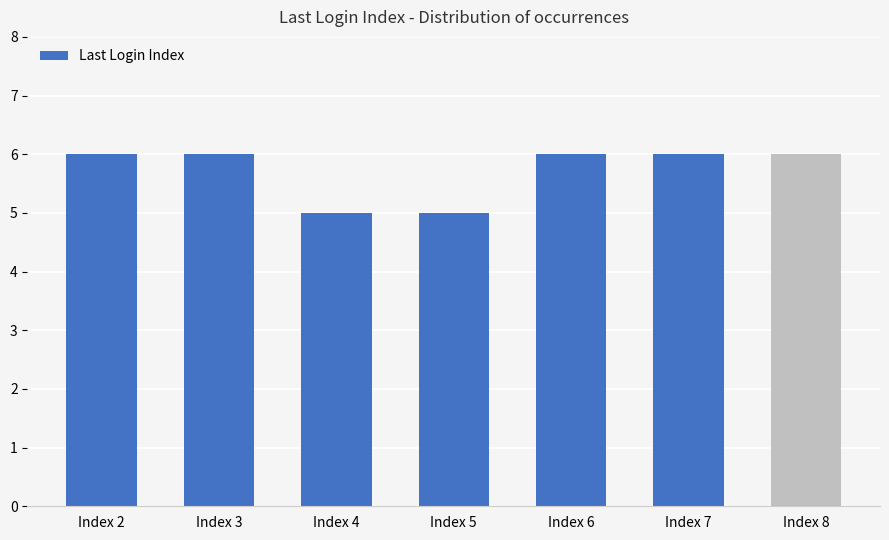

Reading right to left, extract all data points from this chart.

6	6	6	5	5	6	6